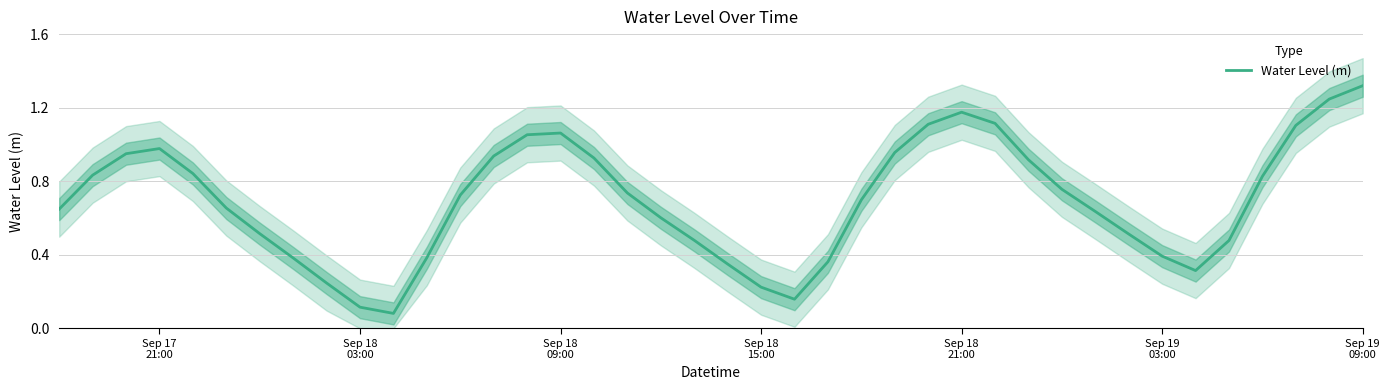

What is the value of the 20th point from the left?

0.5